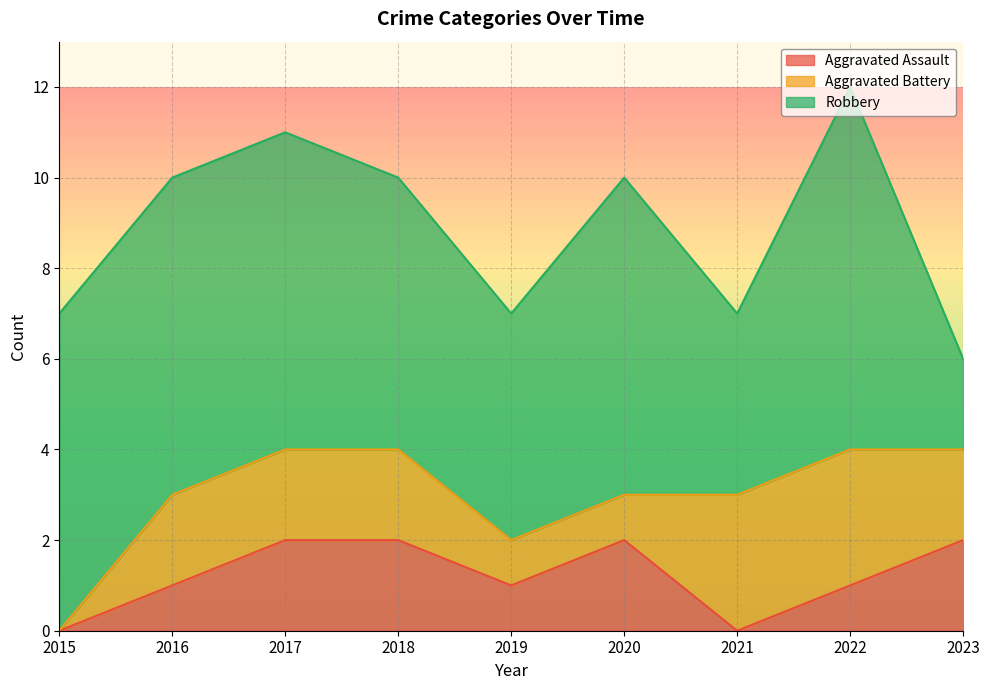

True or false: Robbery and Aggravated Assault cross at least once.

False